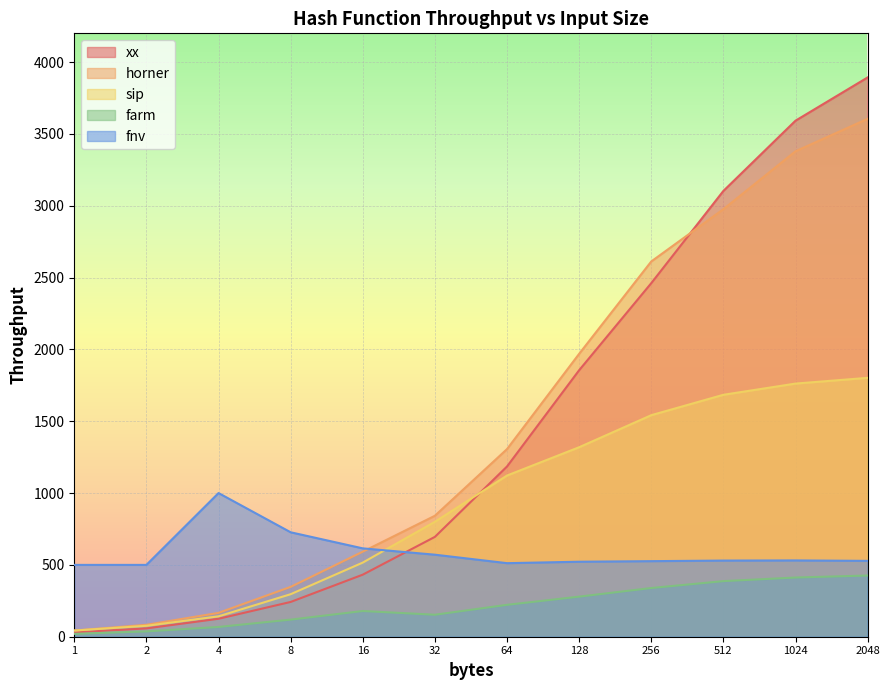

The fnv series shows 575 at 4. True or false?

False